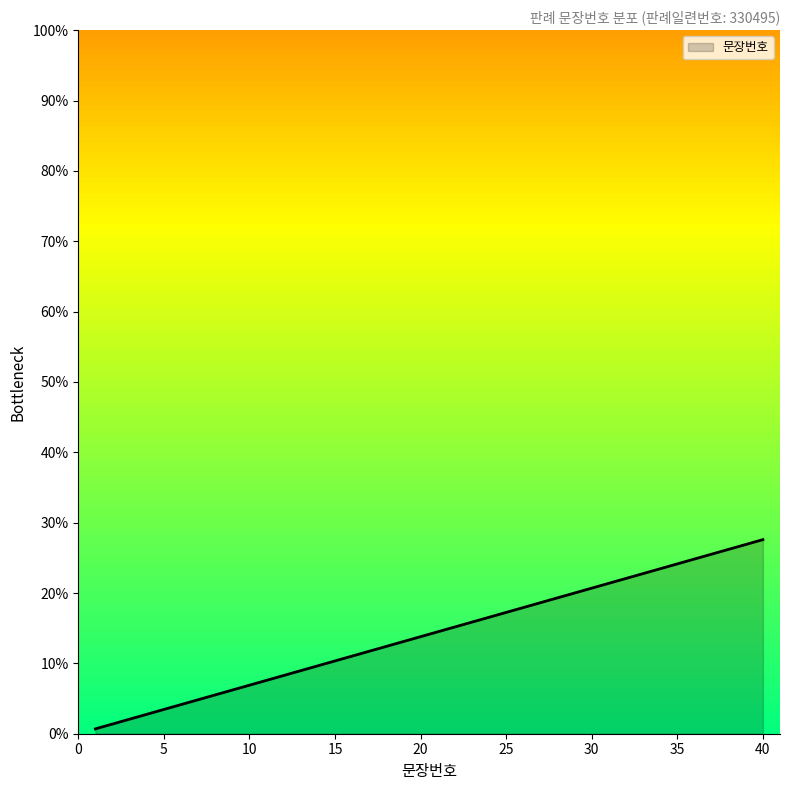

How many lines are shown in the chart?

1